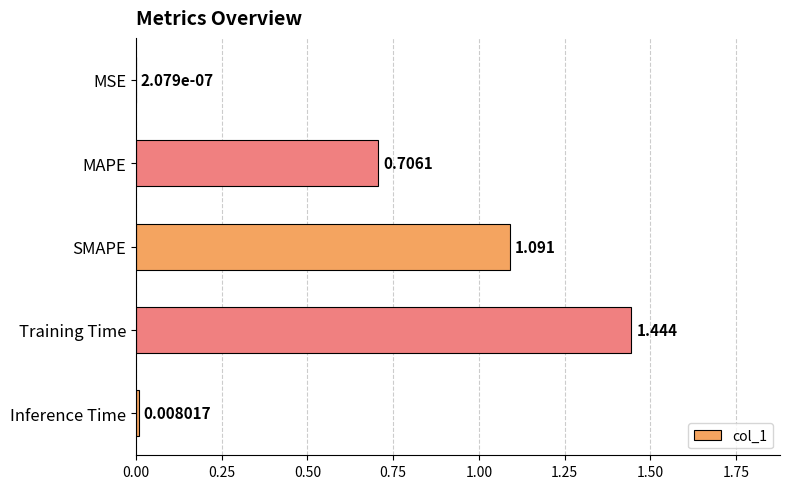

What is the sum of all values?

3.2